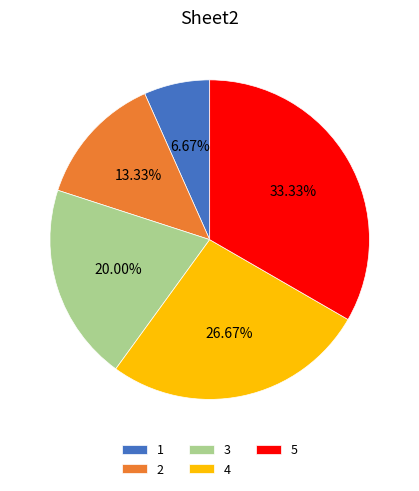

Is it true that 2 is 13% of the pie?

True